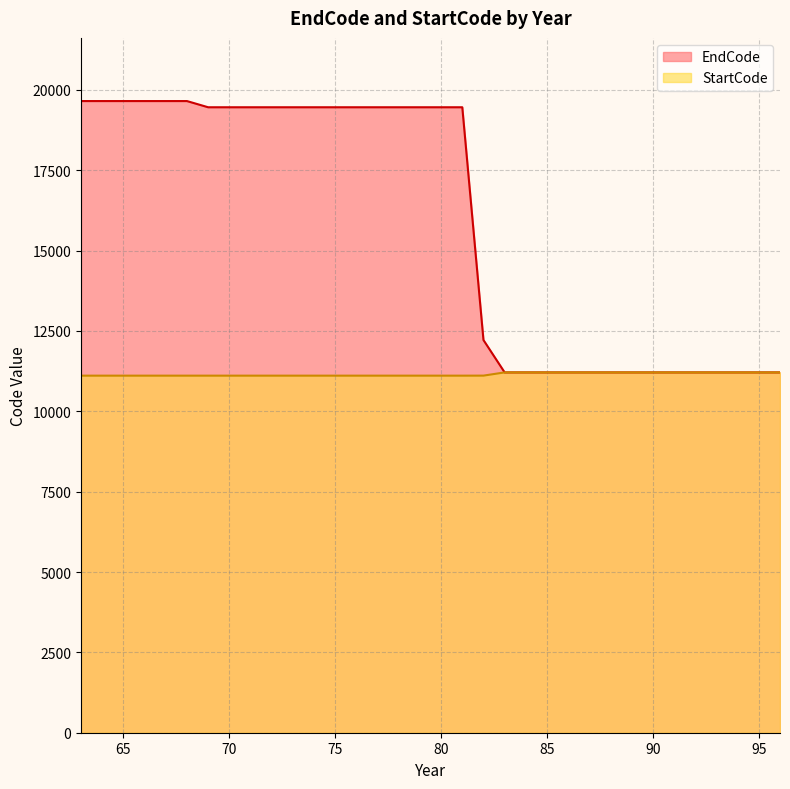

Is it true that EndCode equals 34138 at 77?

False